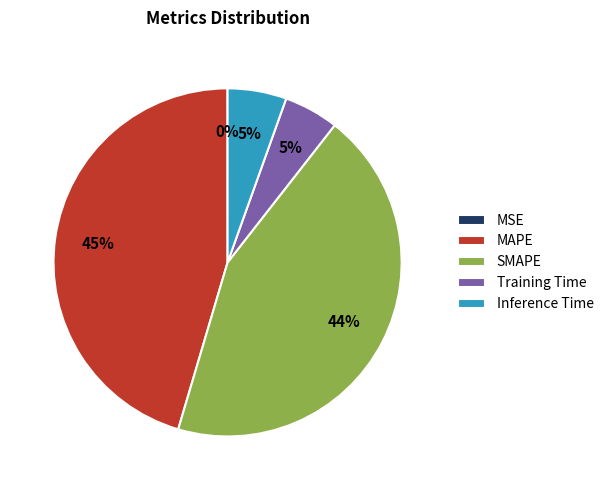

Which category has the biggest portion of the pie?

MAPE